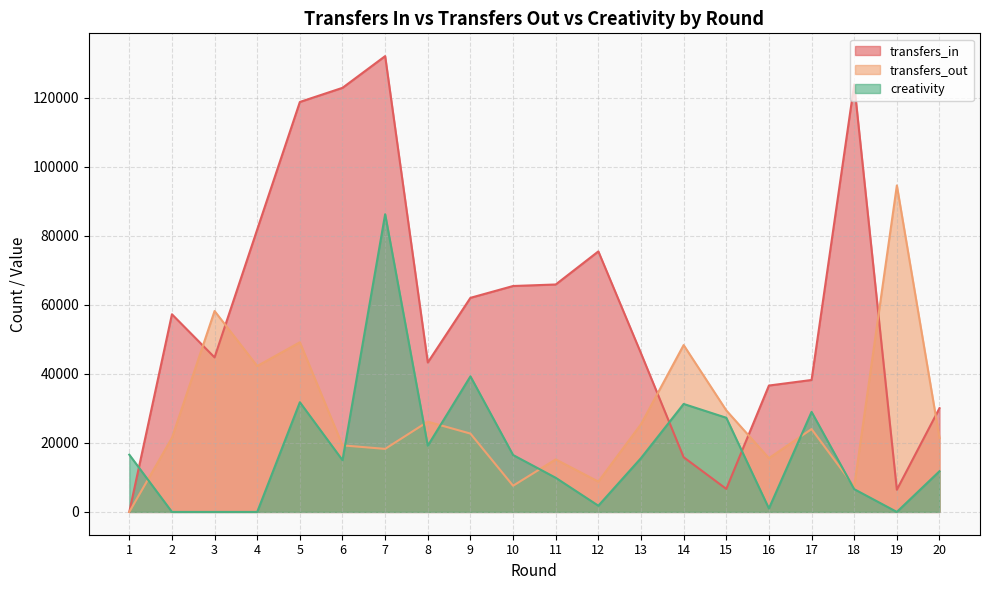

The value of transfers_in at 17 is 17891. True or false?

False